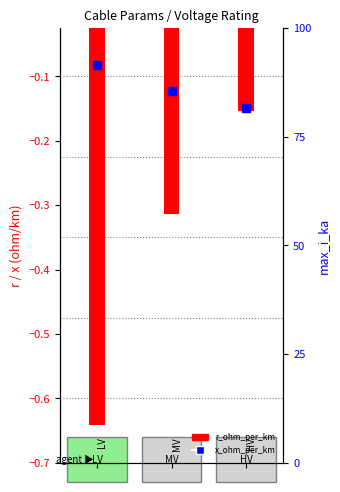

Which has a higher value, 1 or 2?

2